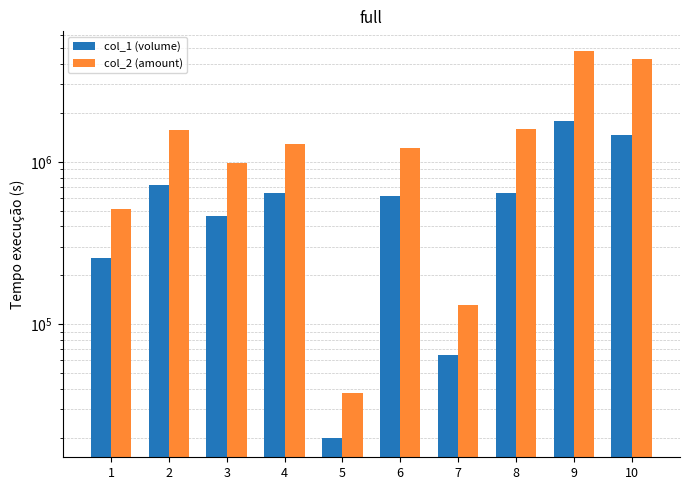

Reading left to right, what are all the values shown in this chart?

col_1 (volume): 1=255000	2=718000	3=463000	4=647000	5=20000	6=612000	7=65000	8=647000	9=1791000	10=1455000
col_2 (amount): 1=514590	2=1570630	3=986970	4=1279380	5=37800	6=1211210	7=132200	8=1581070	9=4825730	10=4313600